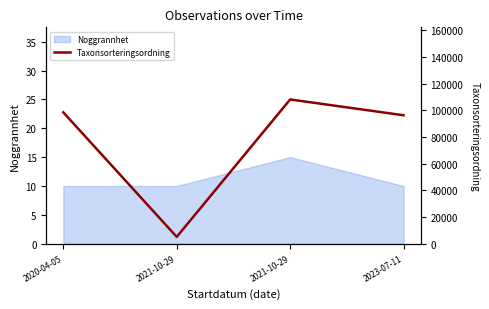

Where is the first local minimum?

2021-10-29